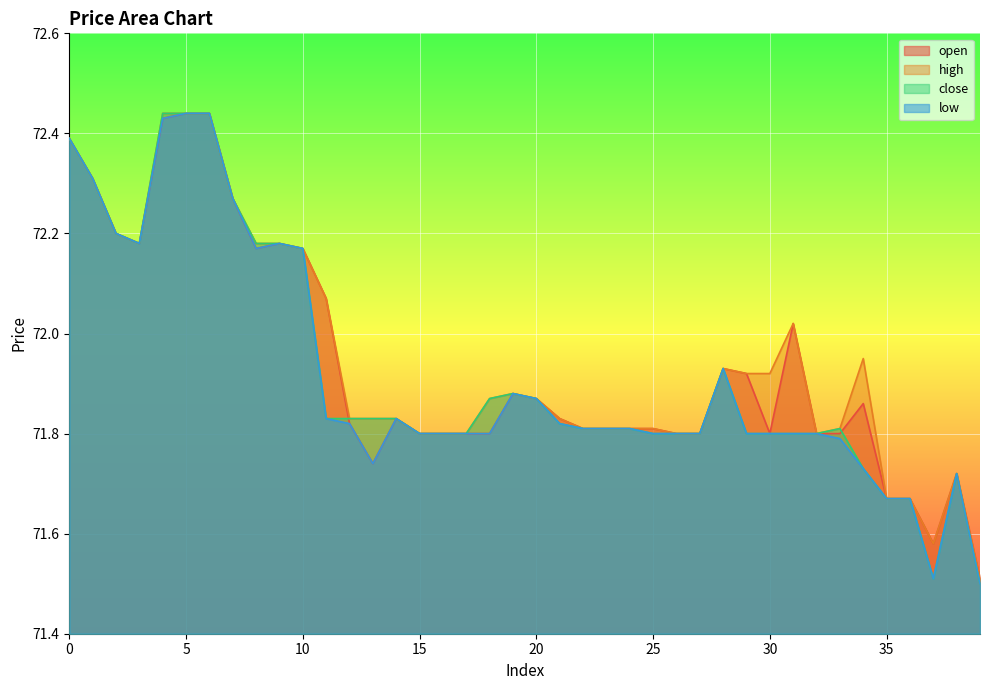

True or false: high has more than 1 points higher than both neighbors.

True